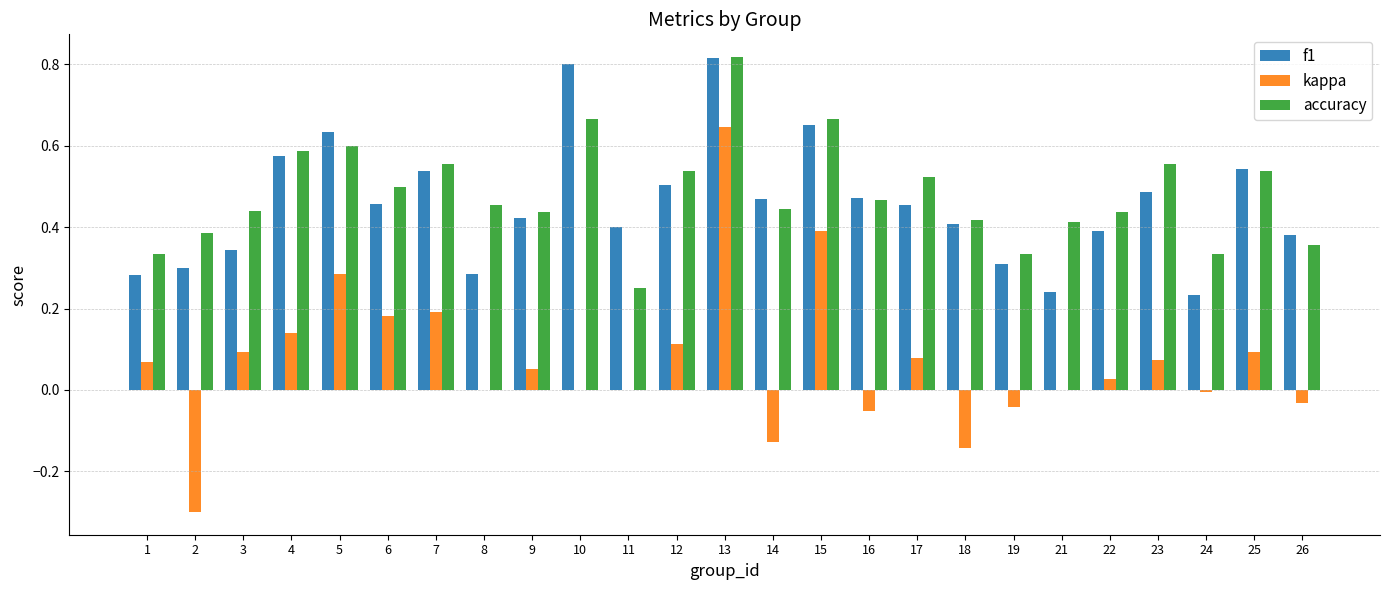

The value of f1 at 12 is 0.5. True or false?

True